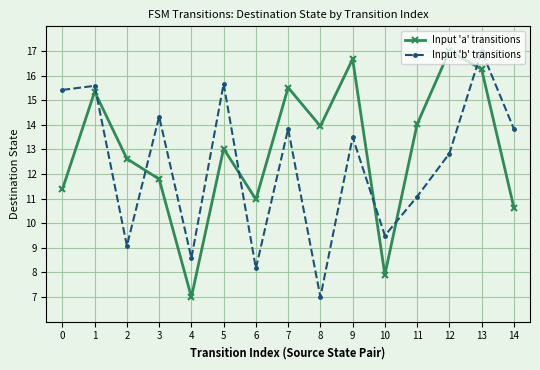

What is the spread (max minus min) of values at 7?

1.7